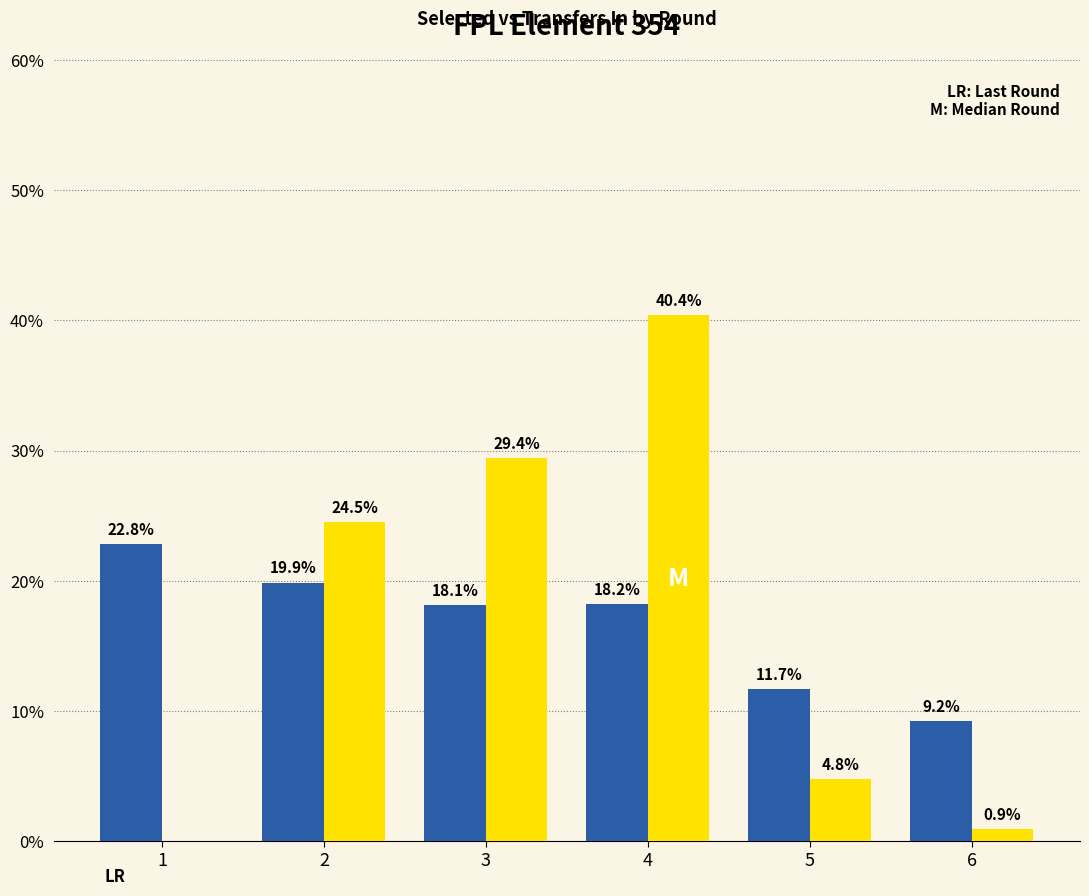

At which category is the sum across all series the highest?

4